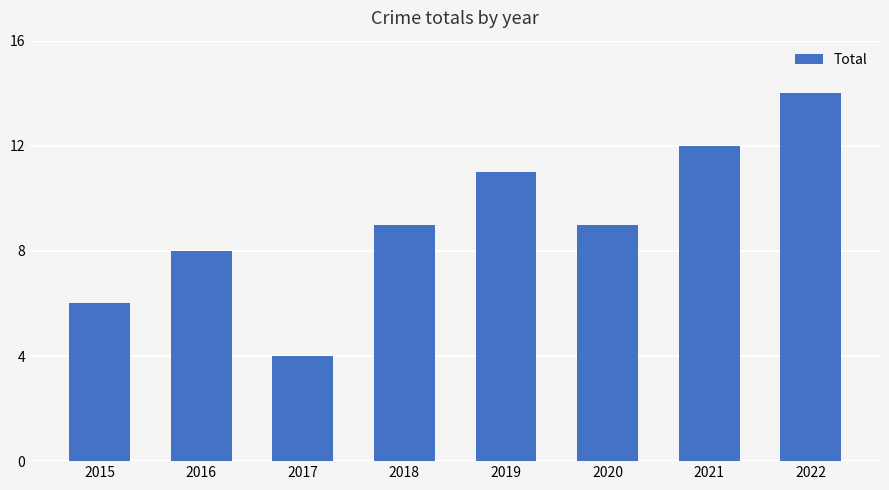

True or false: the data shows 2 at 2017.

False